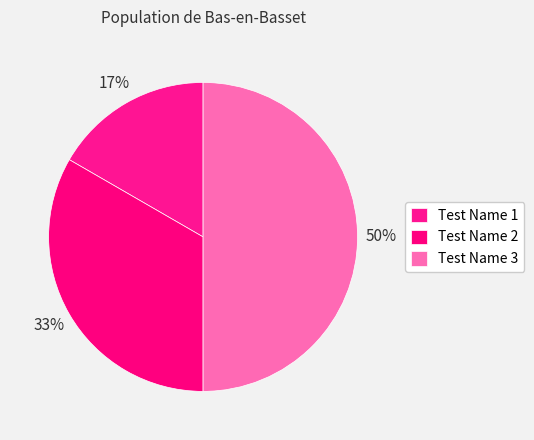

To the nearest percent, what is the difference between the Test Name 1 and Test Name 3 slice percentages?

33%